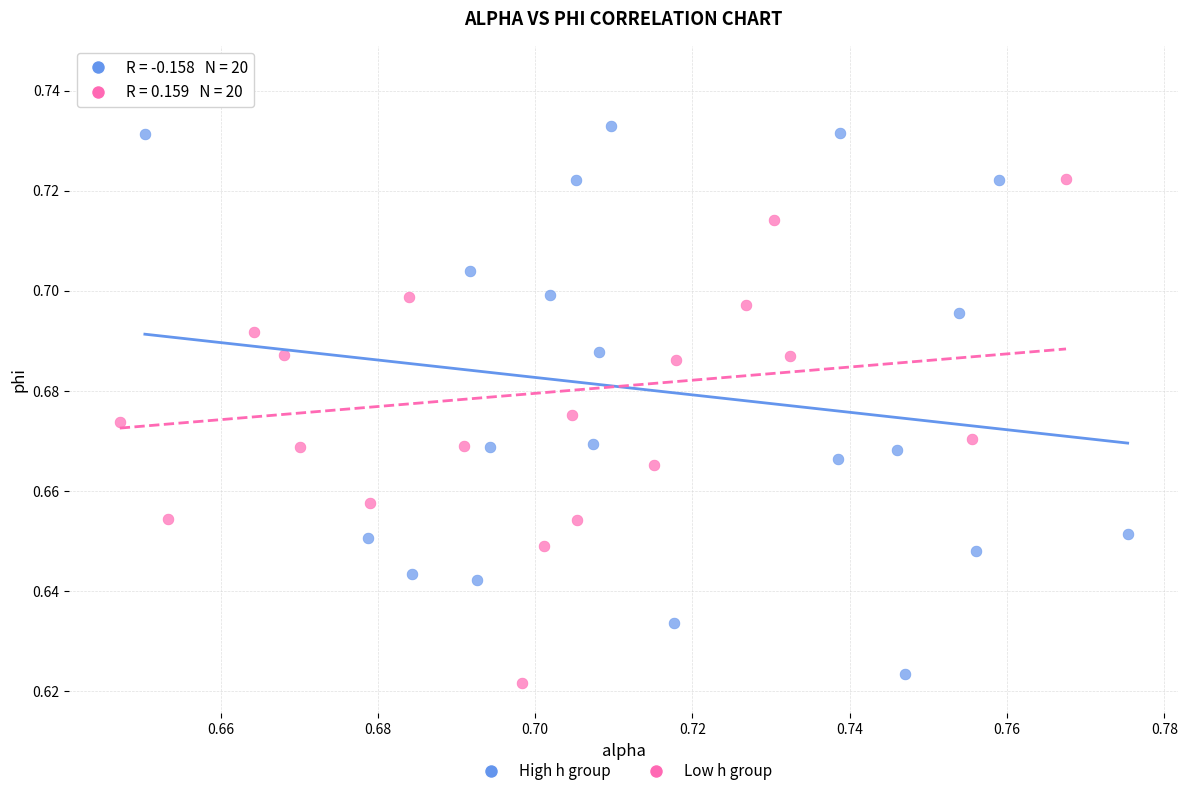

Which series has the largest Y range (max minus min)?

Low h group